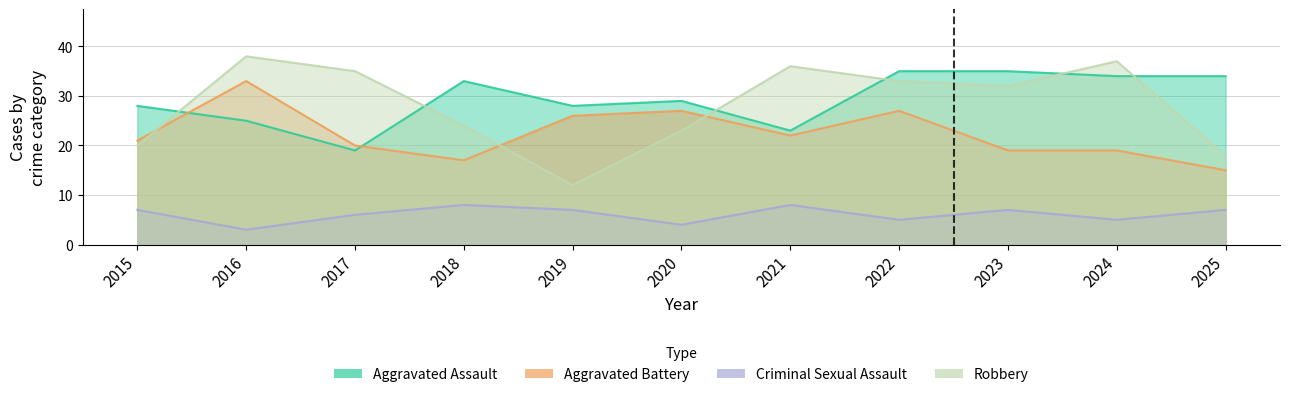

Where is the first local minimum for Aggravated Battery?

2018